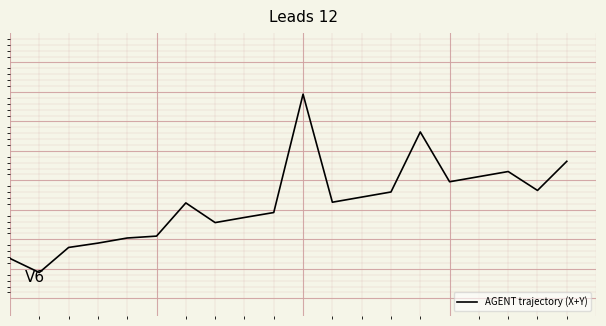

What is the sum of all values?

2.5